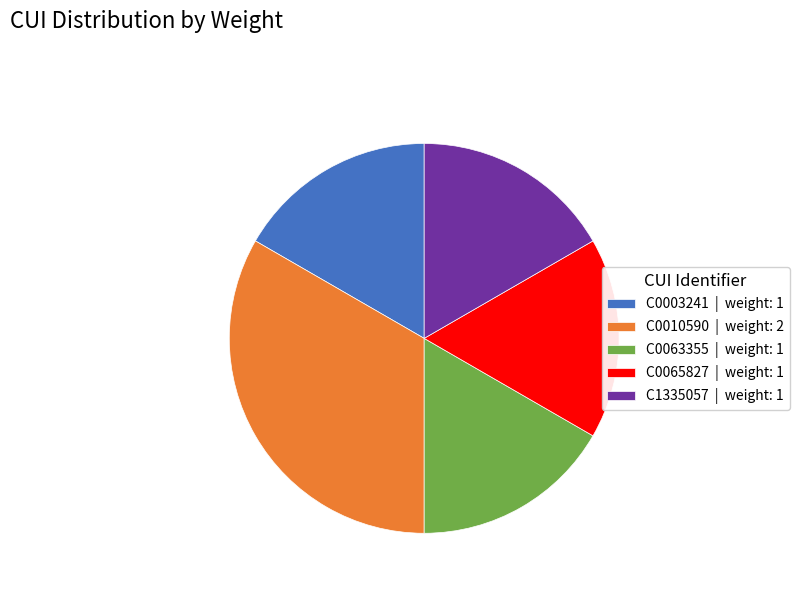

Is the sum of C0065827 | weight: 1 and C1335057 | weight: 1 greater than half?

No